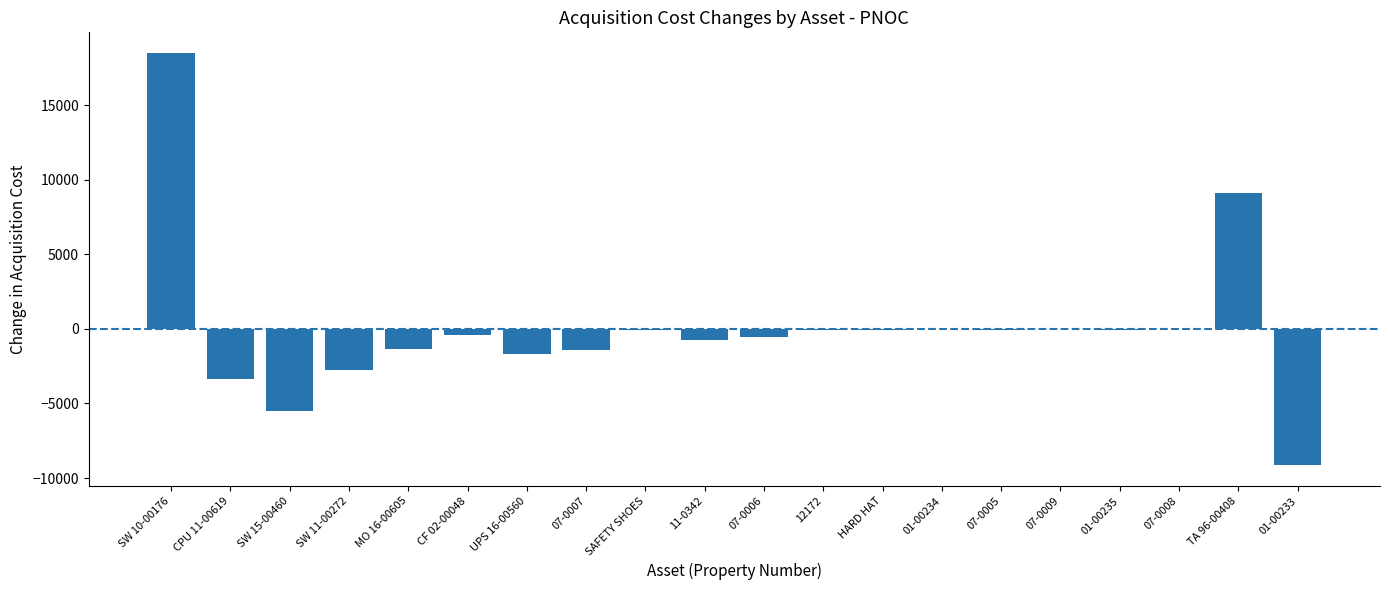

At which label is the value closest to 4674?

TA 96-00408